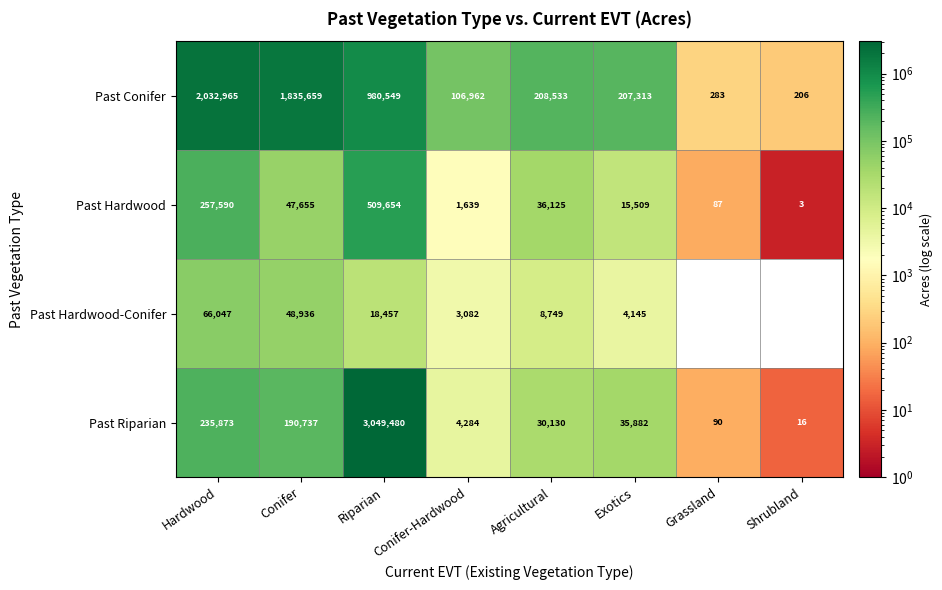

List the labels in order of Past Hardwood value, largest first.

Riparian, Hardwood, Conifer, Agricultural, Exotics, Conifer-Hardwood, Grassland, Shrubland